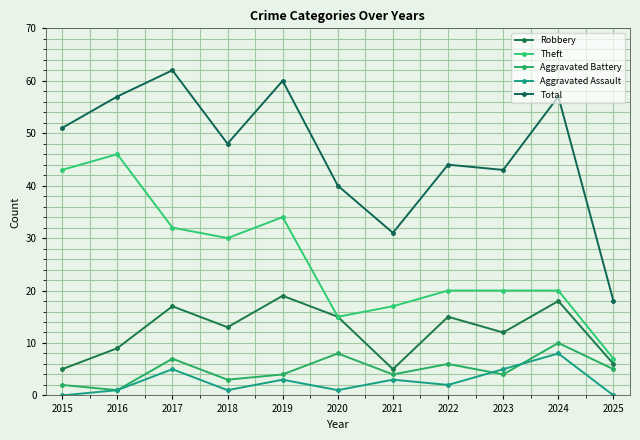

How many data points in Robbery are less than 13?

5